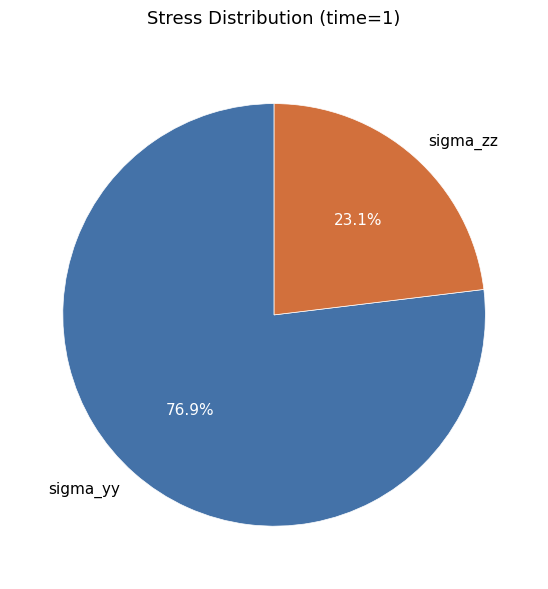

Is there any slice that represents more than half of the pie?

Yes